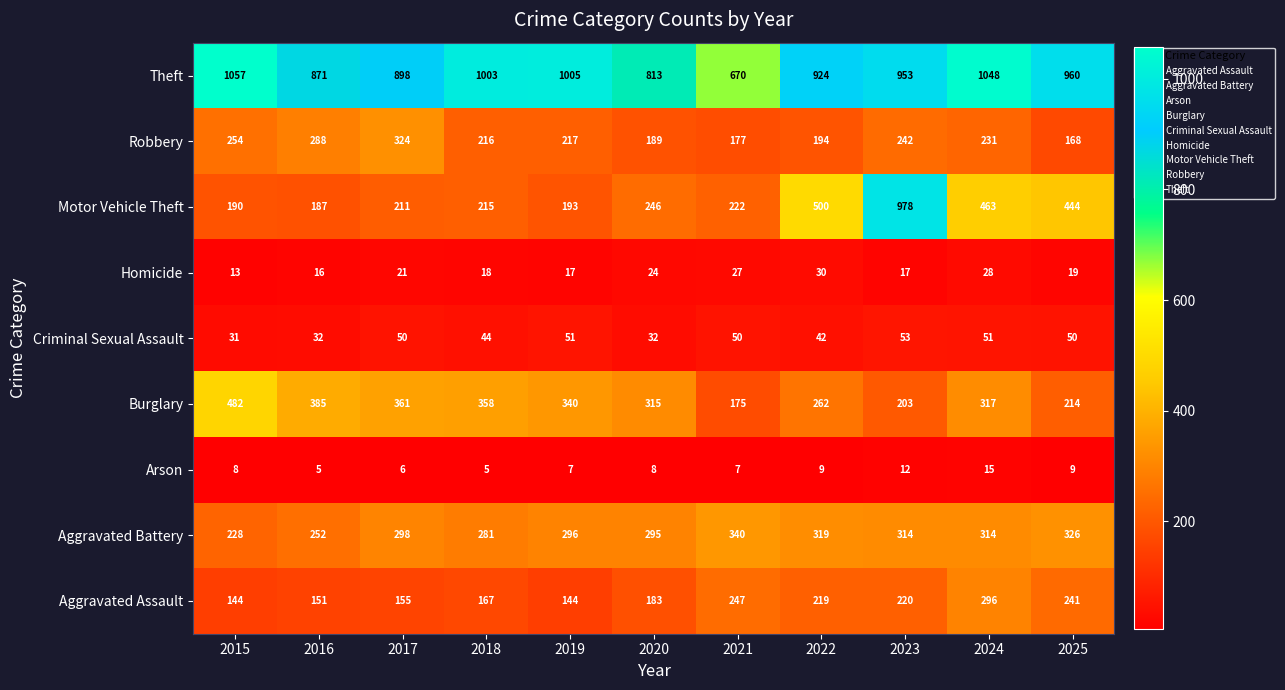

What is the greatest value displayed?

1057